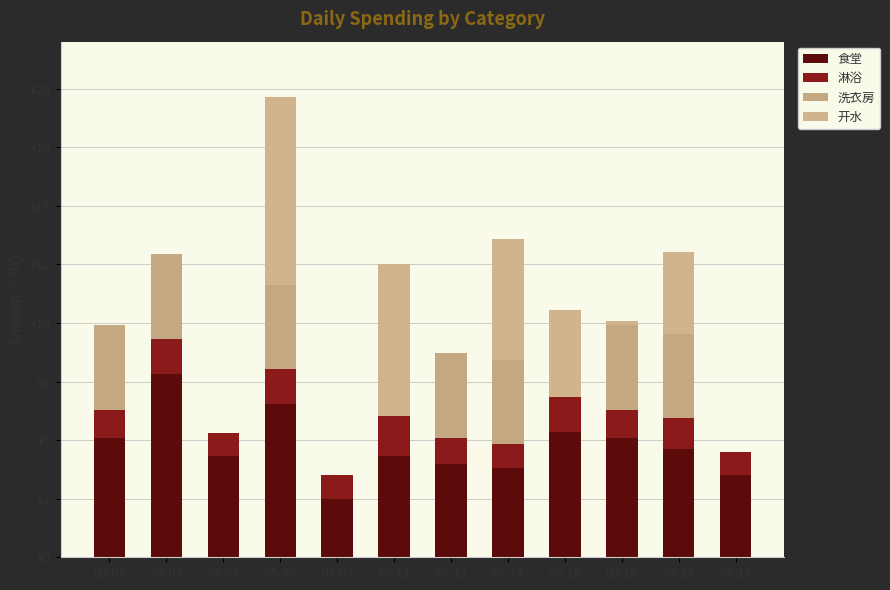

What is the difference between the maximum and second lowest values in the 食堂 series?

4.3